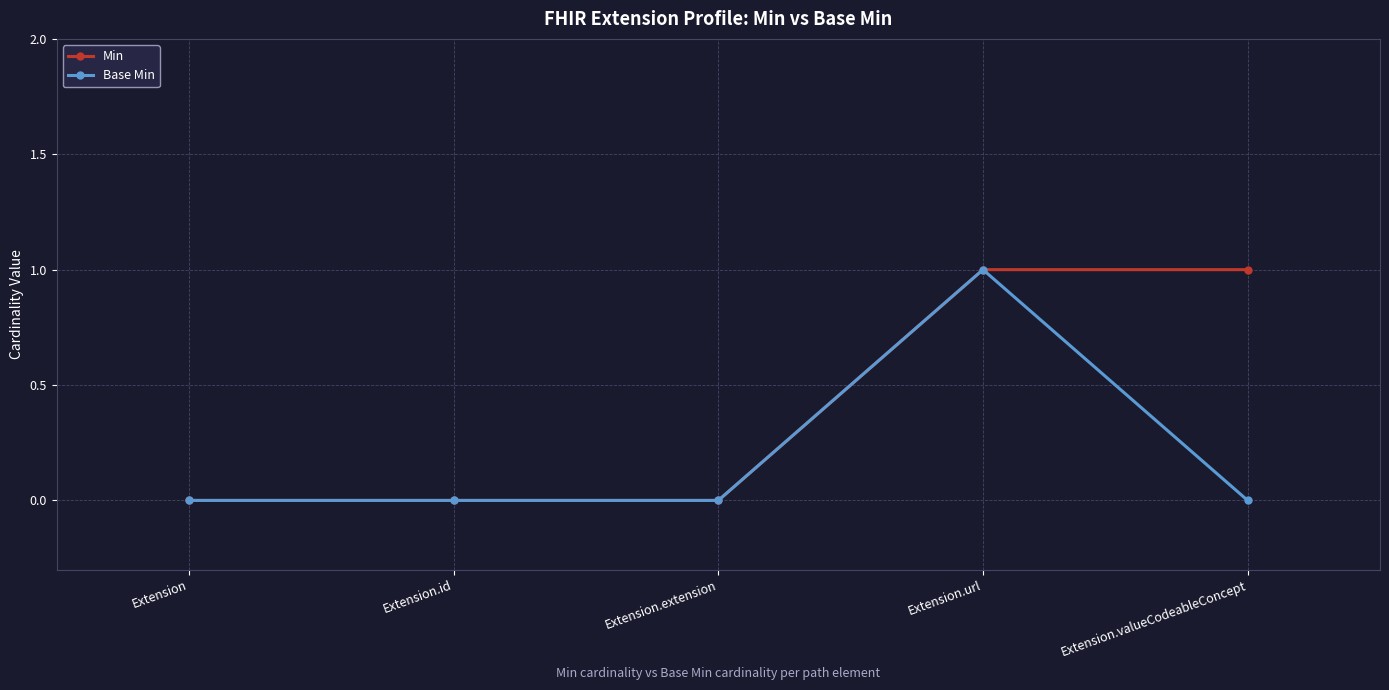

Rank the series by their average value, from highest to lowest.

Min, Base Min